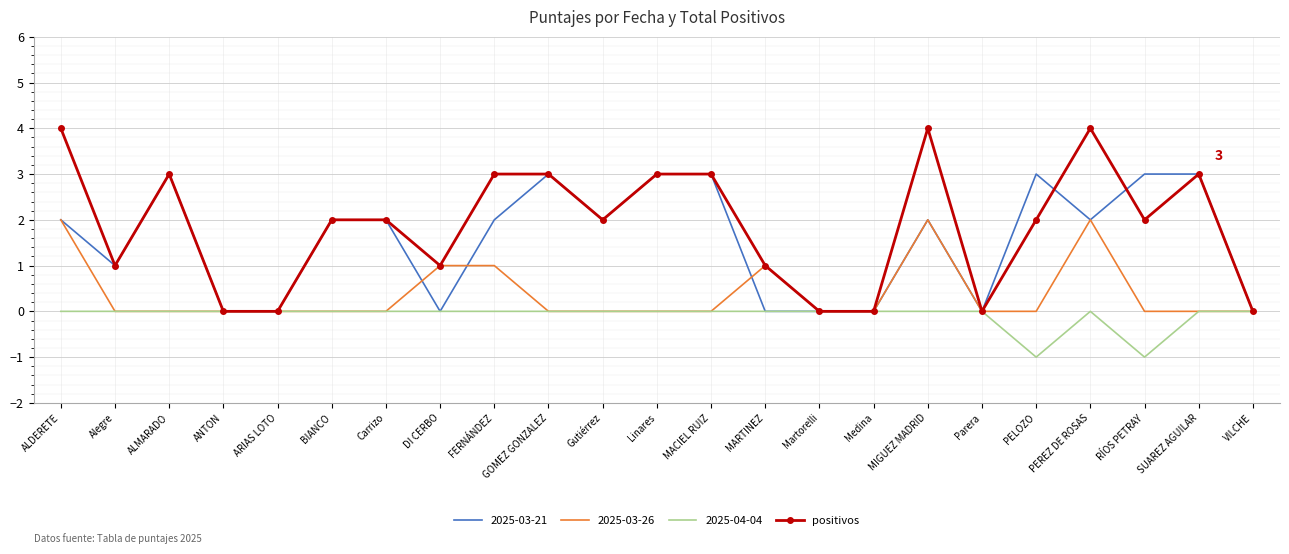

What position from the left is BIANCO?

6